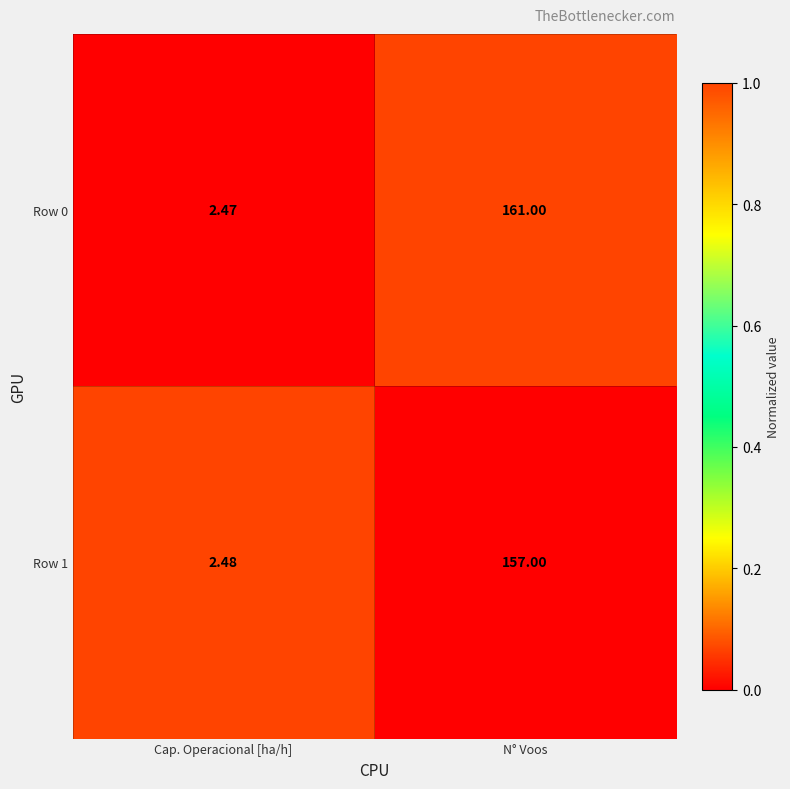

At which label does Row 1 reach its minimum?

Cap. Operacional [ha/h]